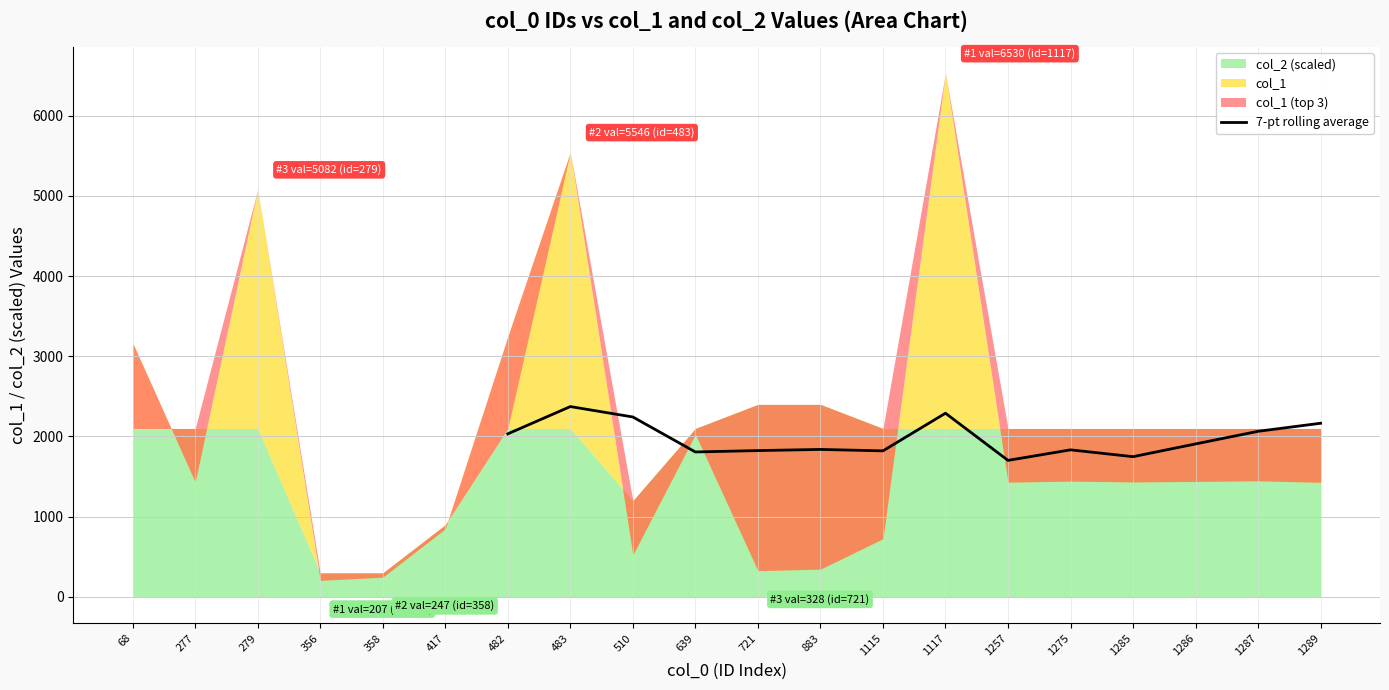

What is the difference between the second highest and minimum values?

587.9